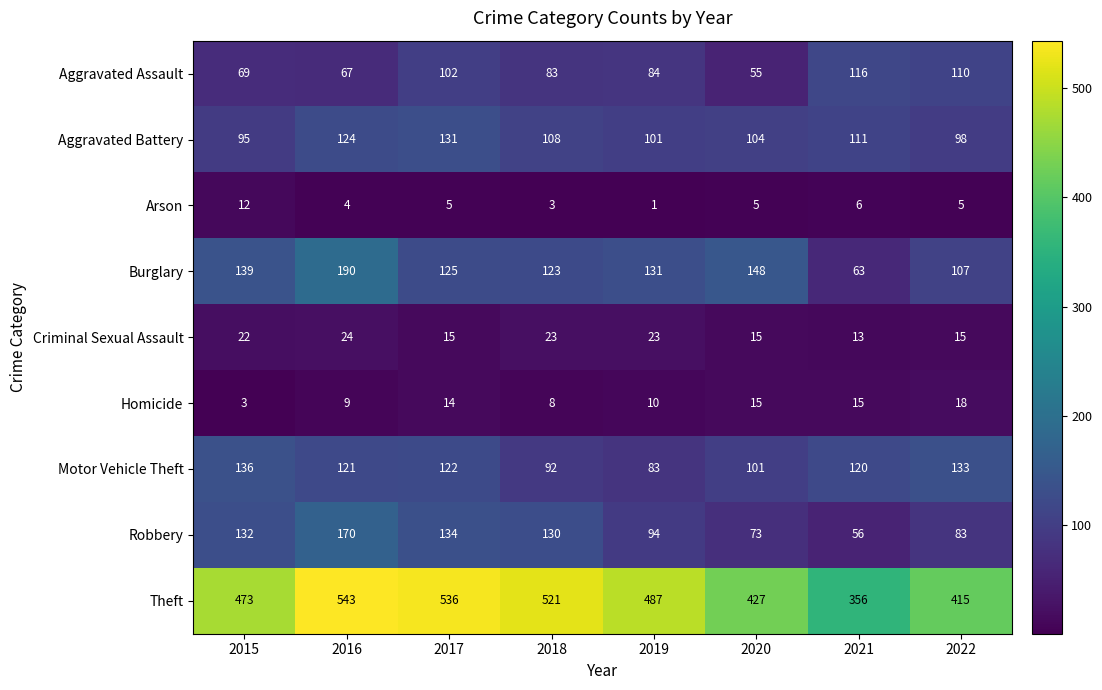

At which category is the sum across all series the highest?

2016